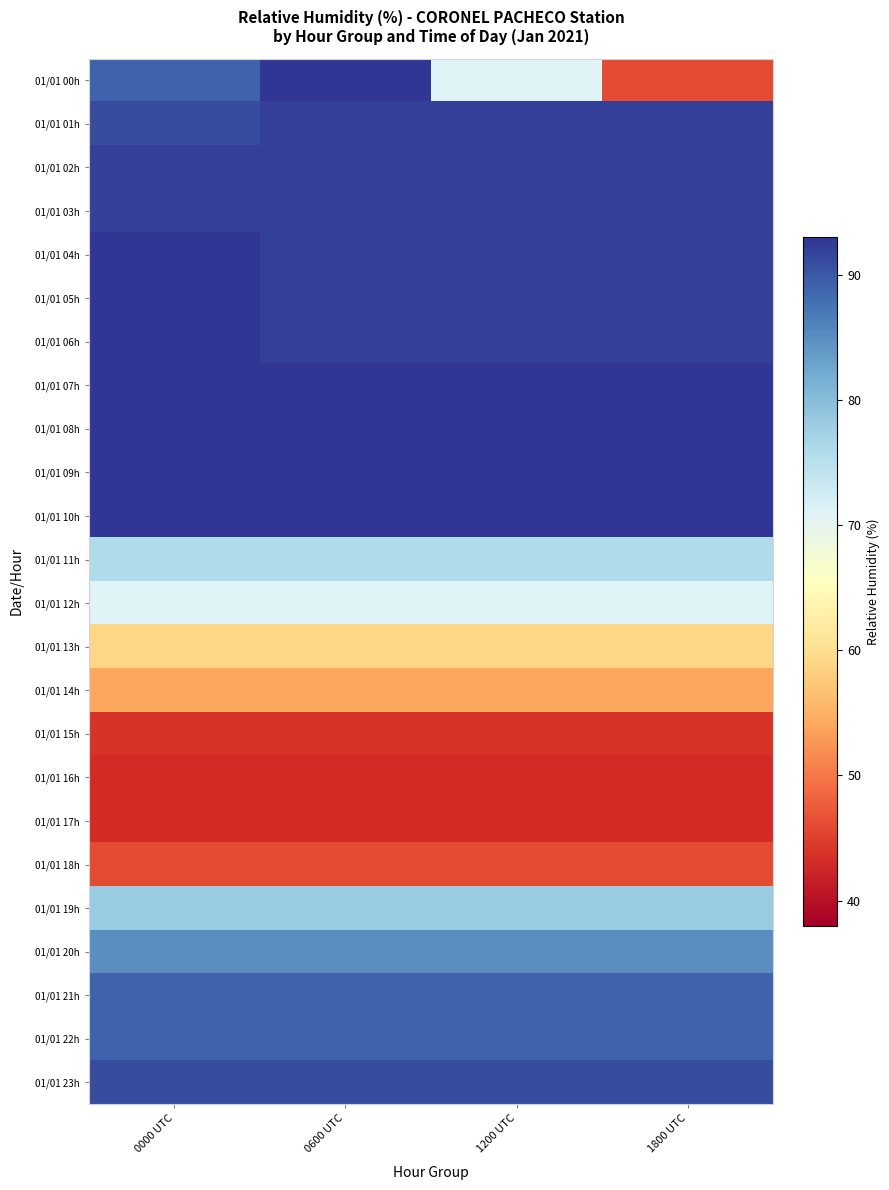

What is the minimum value shown in the chart?

43